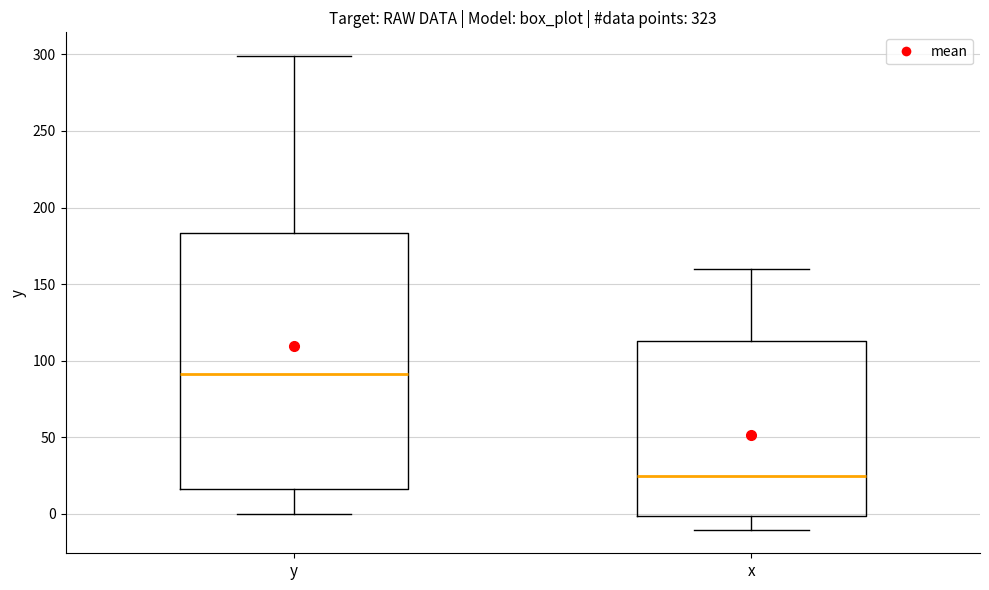

Reading left to right, transcribe this box plot: for each box, give where its median line is, the range the box spans, and where its two whiskers end, as read against the y-axis. The values are not printed on the chart, so give them approximately, as read against the axis.

y: median 90, box 15 to 185, whiskers 0 to 300
x: median 25, box 0 to 115, whiskers -10 to 160